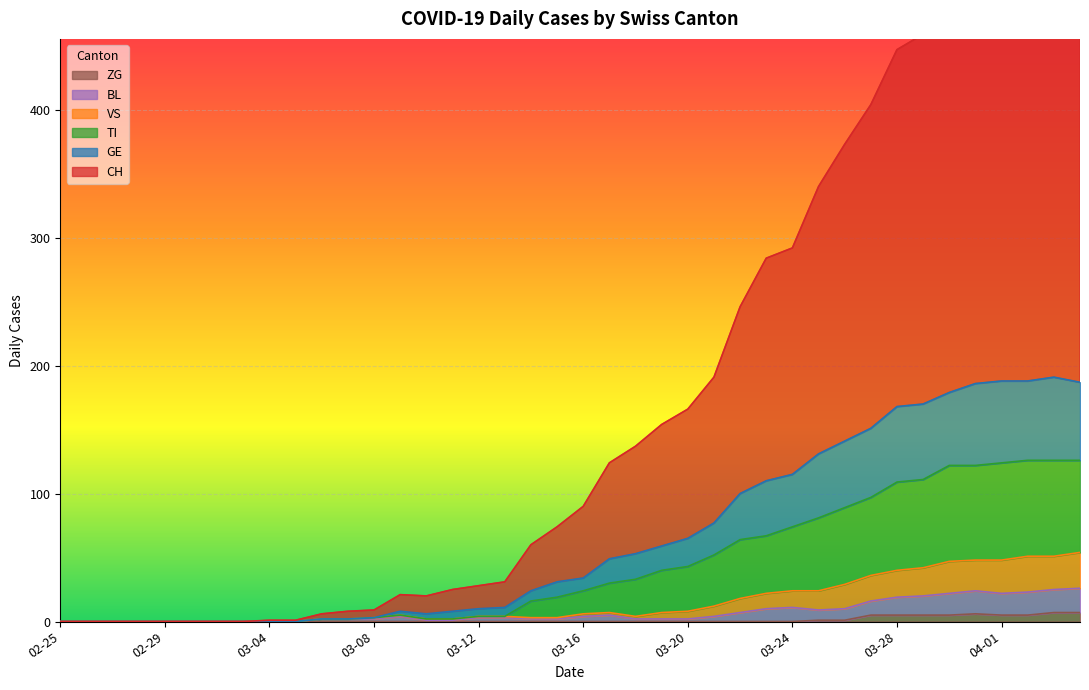

True or false: BL and VS intersect in this chart.

False